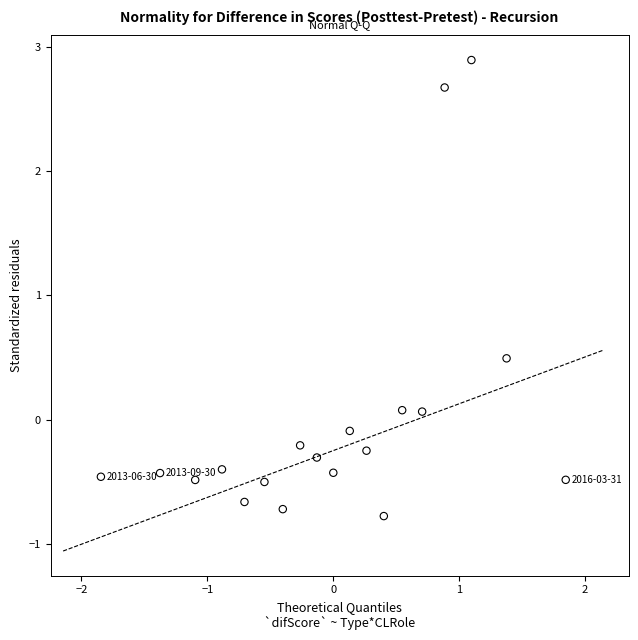

What Y value in the scatter plot is closest to 1?

0.5